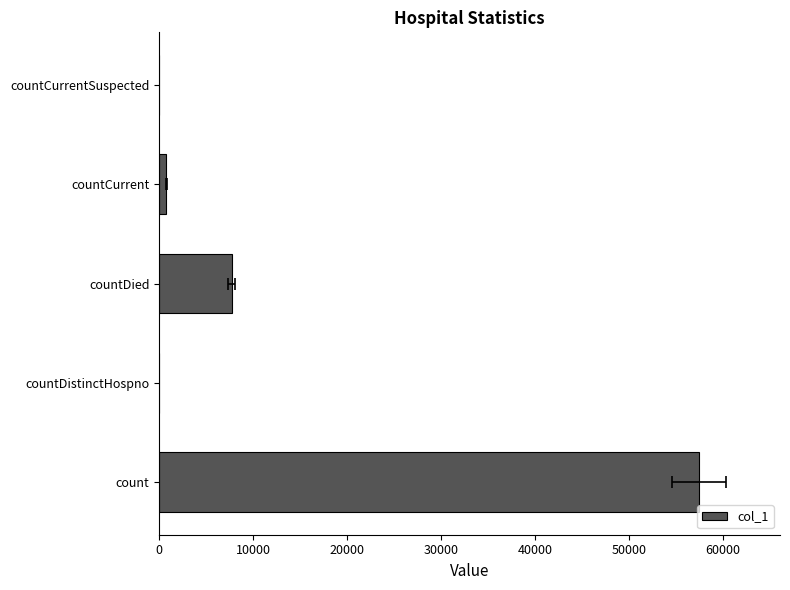

The value at count is 57438. True or false?

True